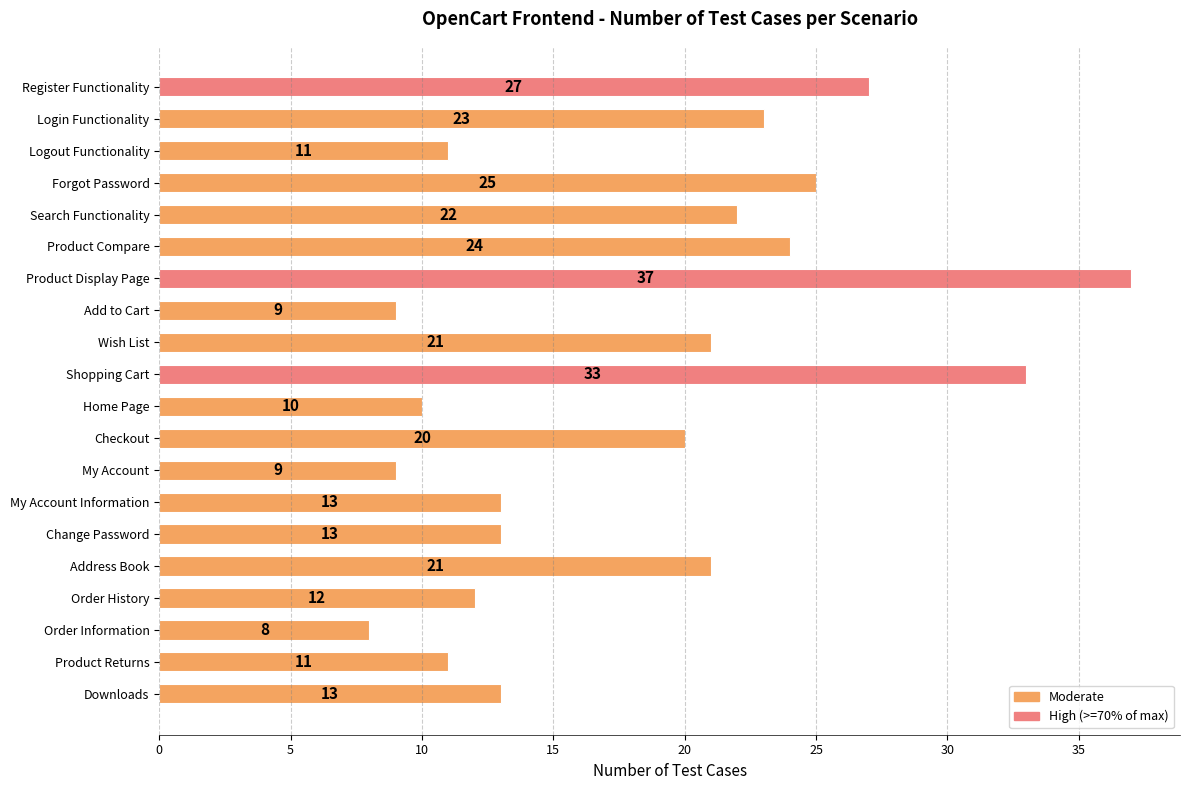

Between Shopping Cart and My Account Information, which is larger?

Shopping Cart